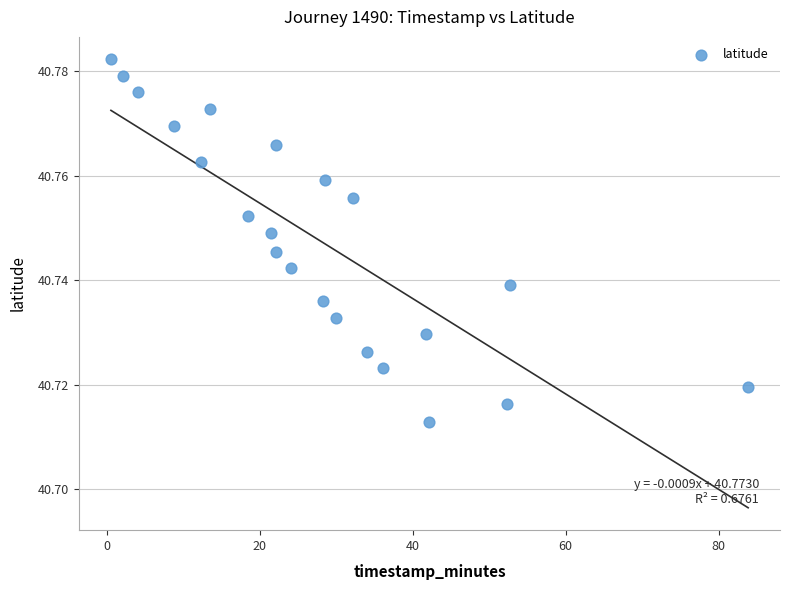

What is the range of X values (max minus min)?

83.3